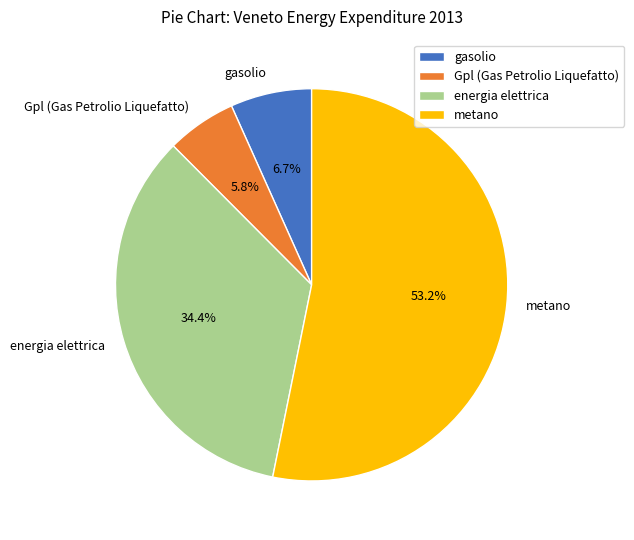

How many segments does this pie chart have?

4